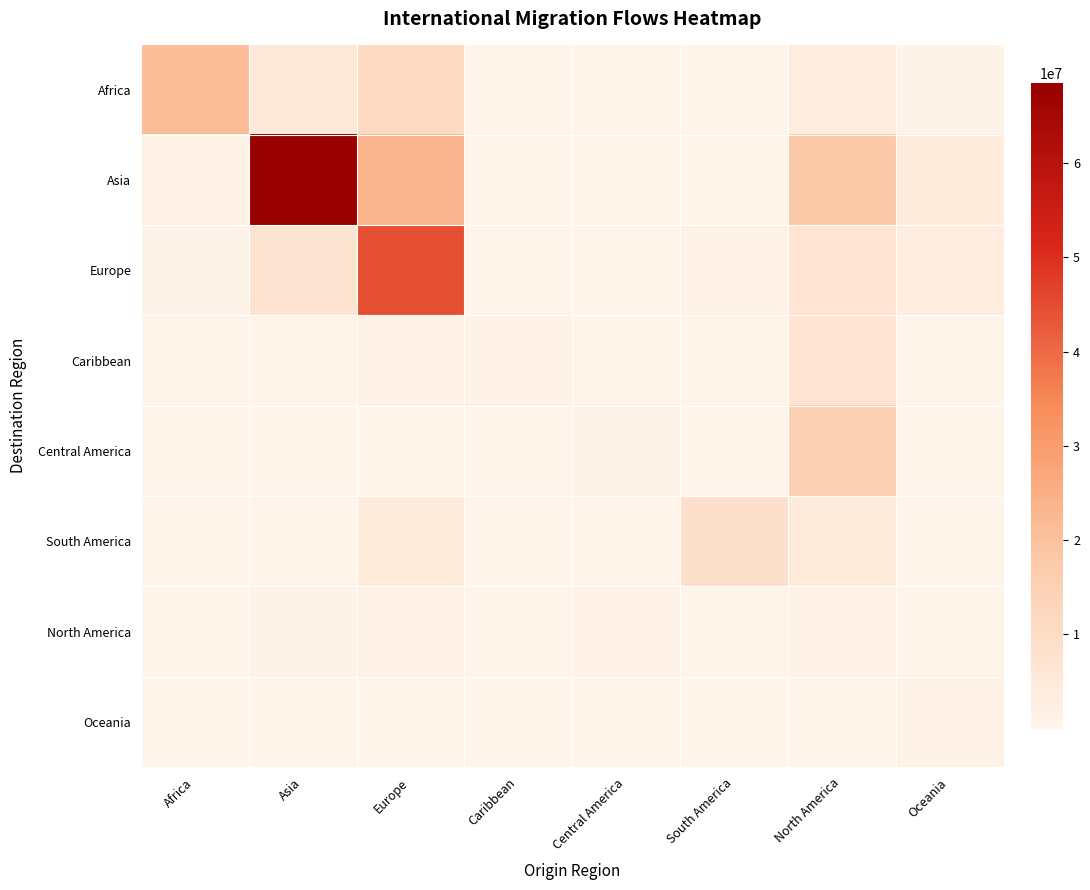

At which category does the chart reach its peak across all series?

Asia